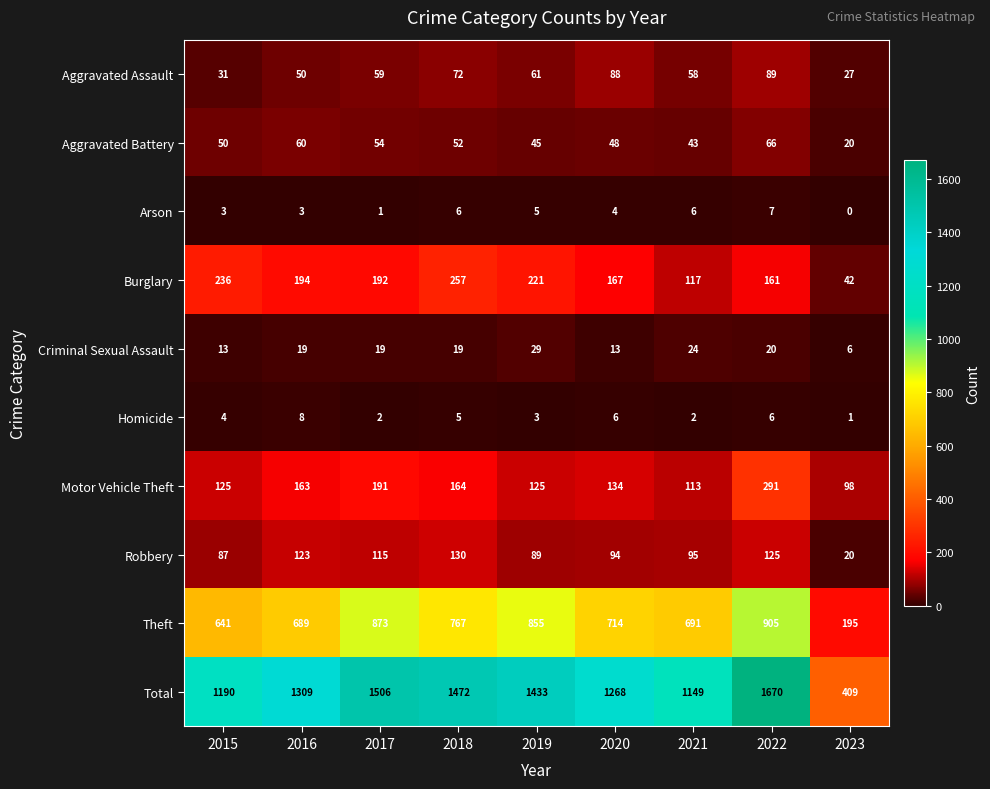

Which series changed the most between 2018 and 2021?

Total